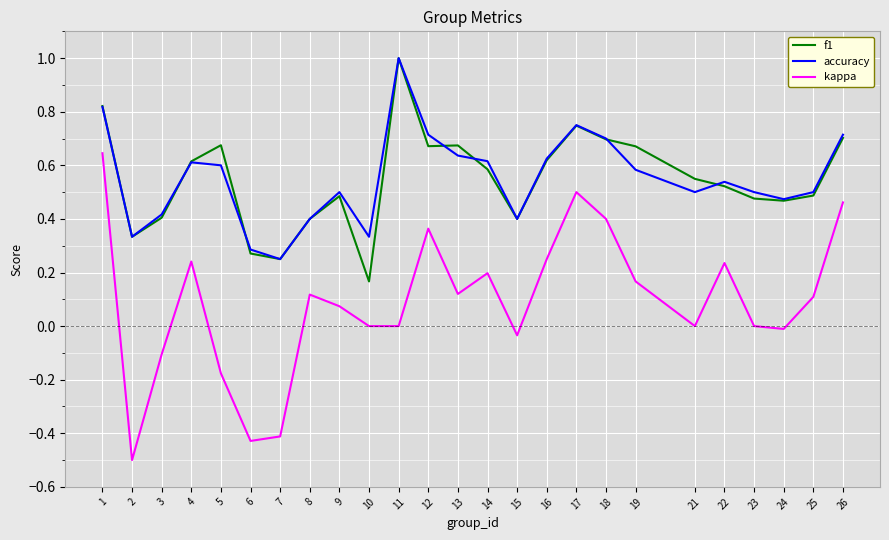

Is the value of kappa at 15 greater than the value of accuracy at 19?

No